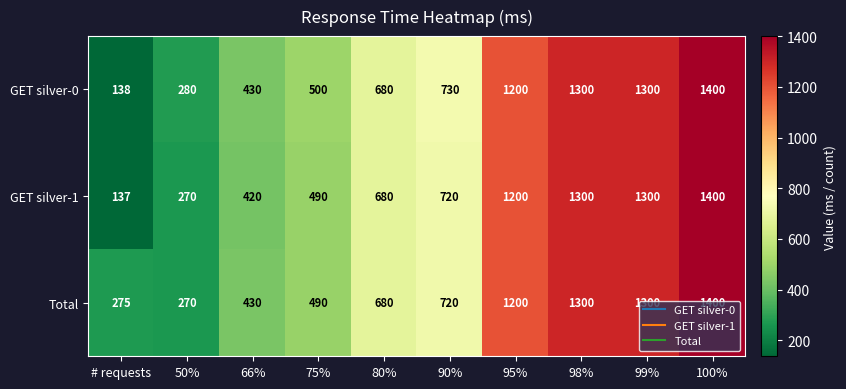

What is the difference between the maximum and minimum values in the GET silver-0 series?

1262